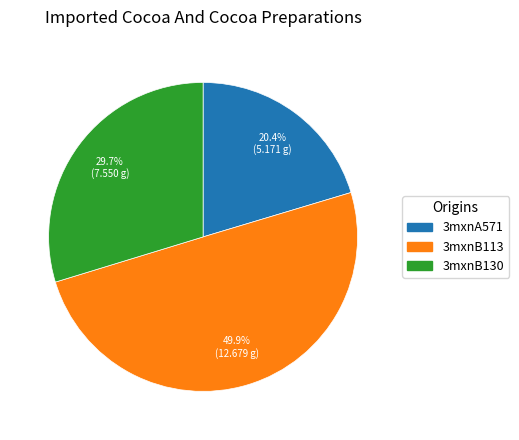

How much of the chart is everything except 3mxnA571?

79.6%